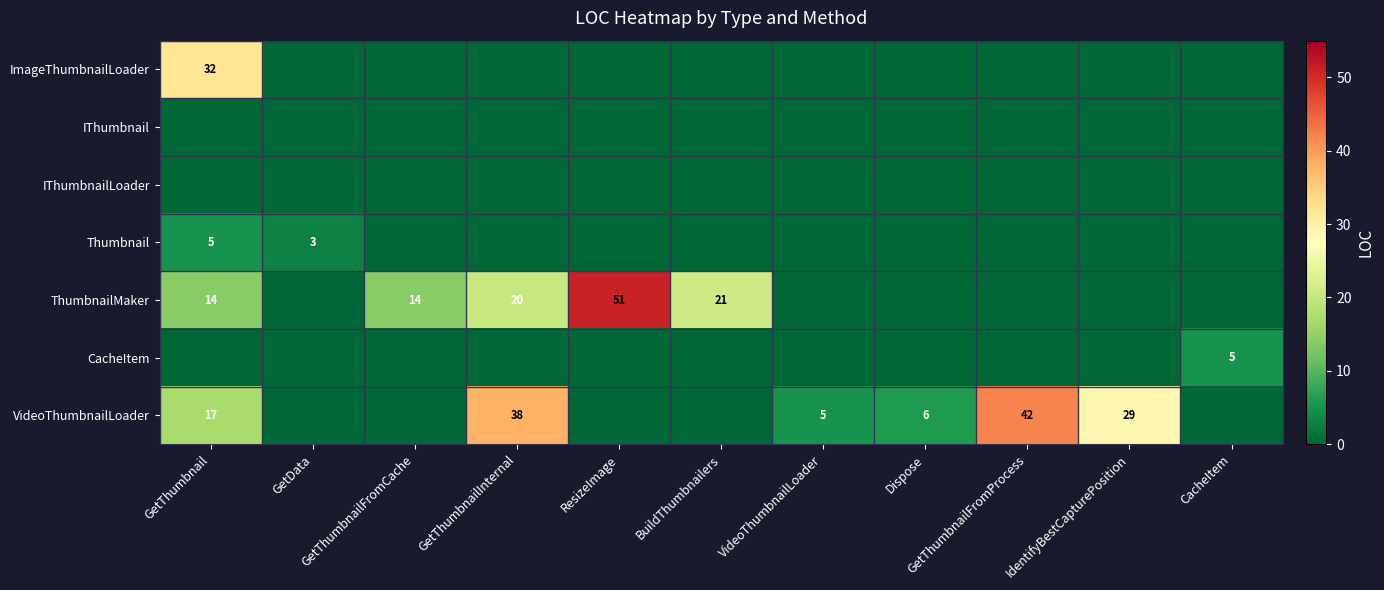

Which has a higher value, CacheItem or GetData?

CacheItem